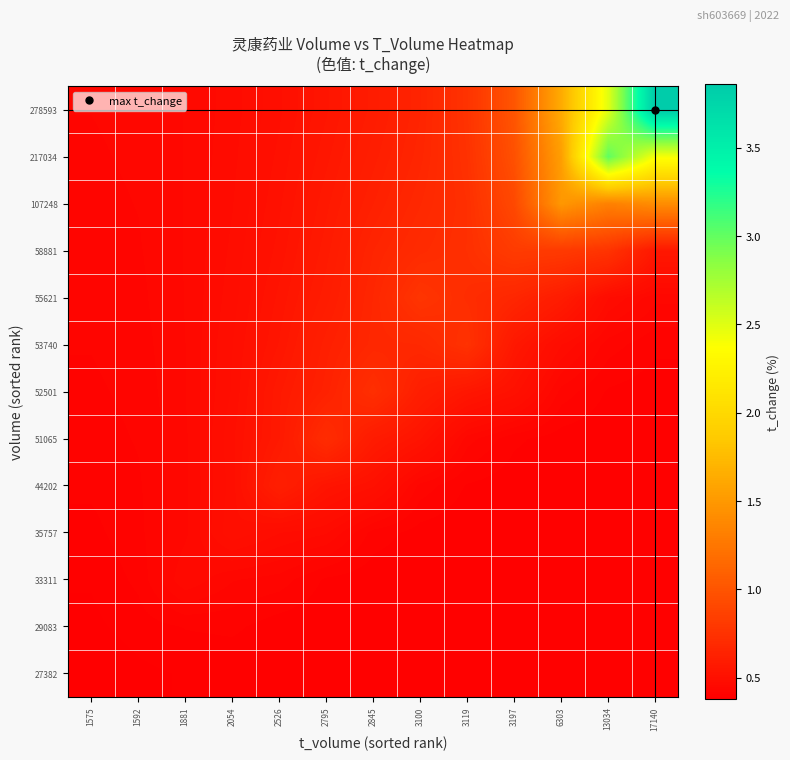

At which category is the sum across all series the highest?

17140